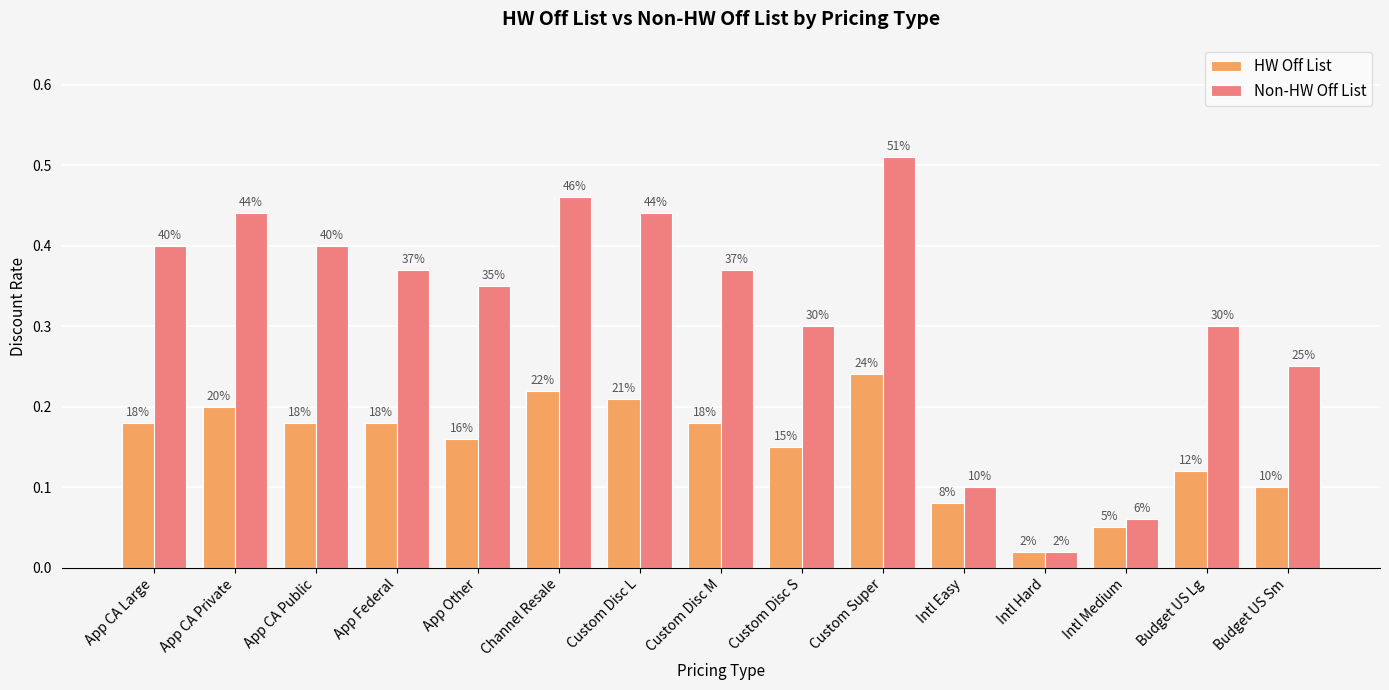

What is the difference between the maximum and minimum values in the HW Off List series?

0.2